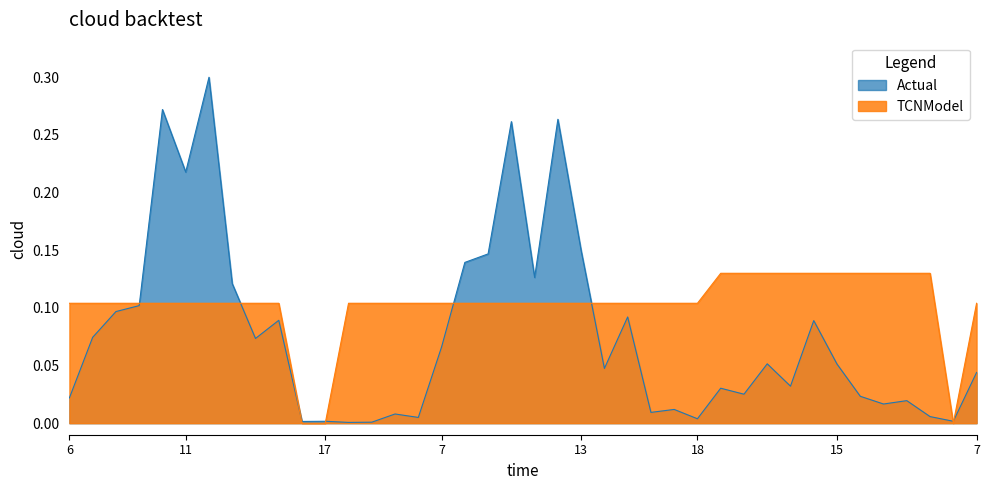

At how many categories does at least one series exceed 0?

40